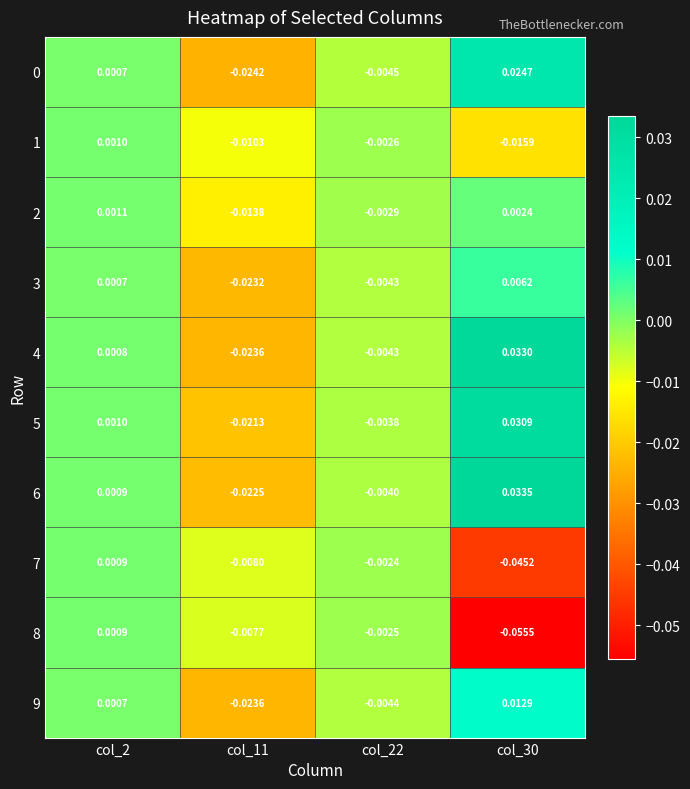

Is the value of 4 at col_30 greater than the value of 5 at col_11?

Yes